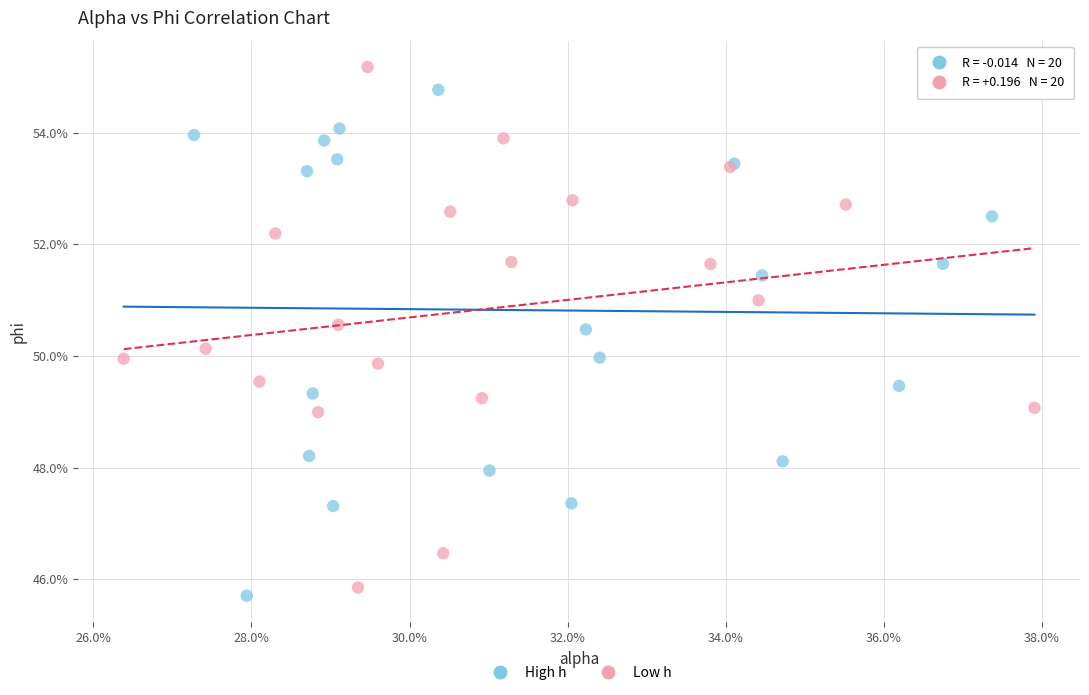

Which series contains the highest Y value?

Low h